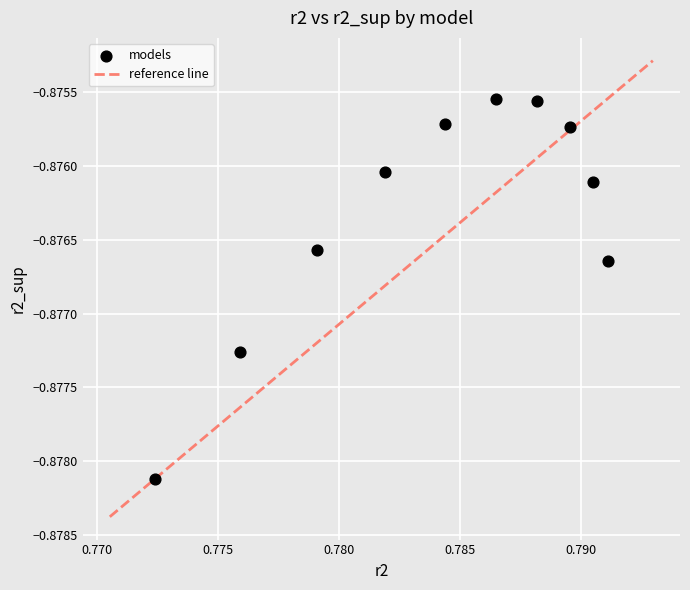

What is the average X value?

0.8